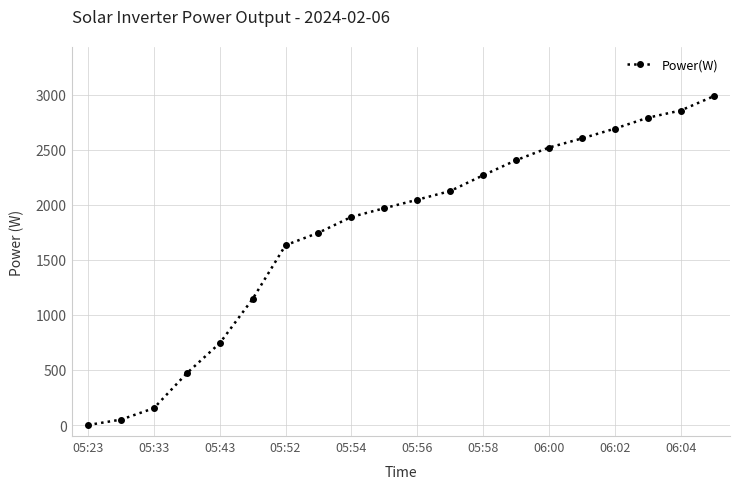

What is the difference between the maximum and minimum values?

2987